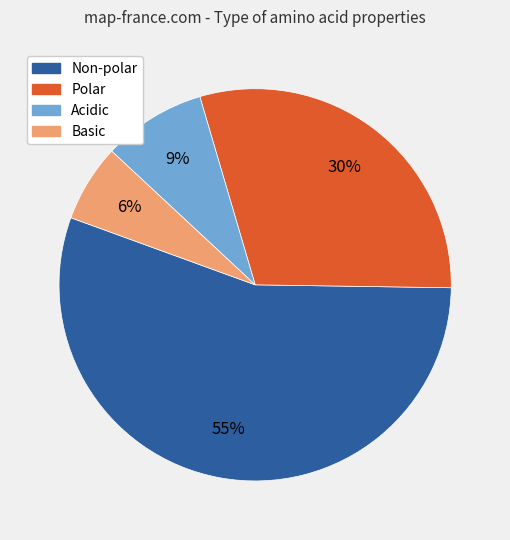

Between Basic and Polar, which is larger?

Polar